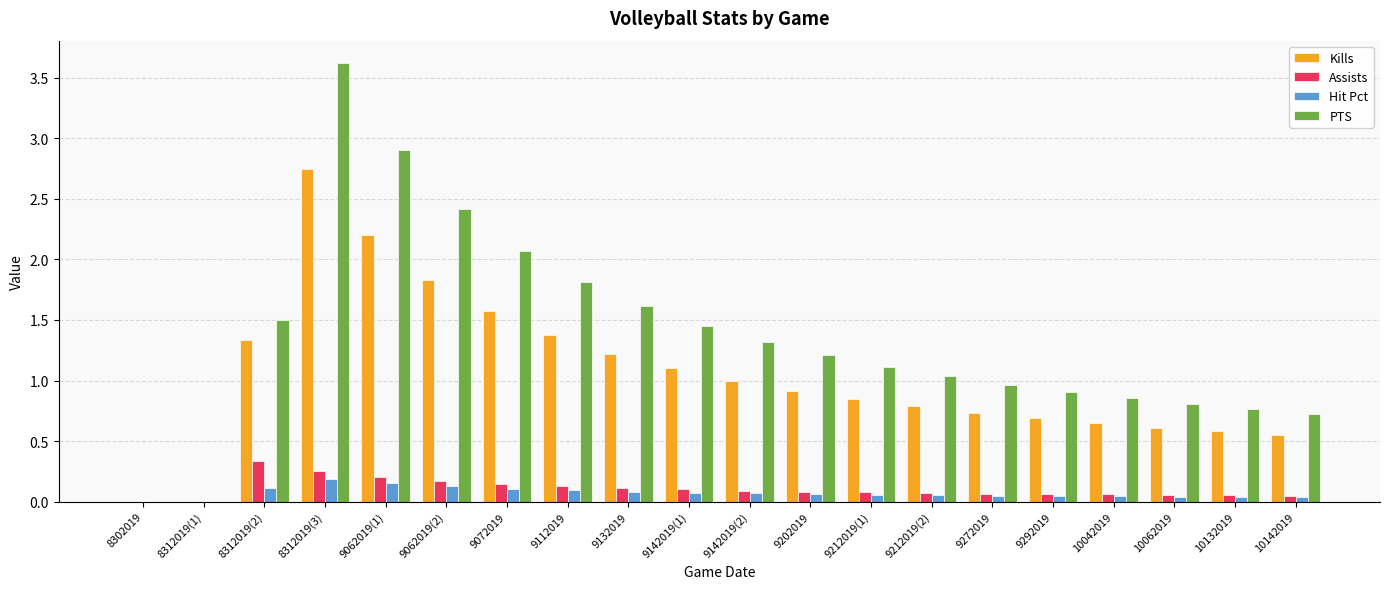

Count the number of data series in this chart.

4